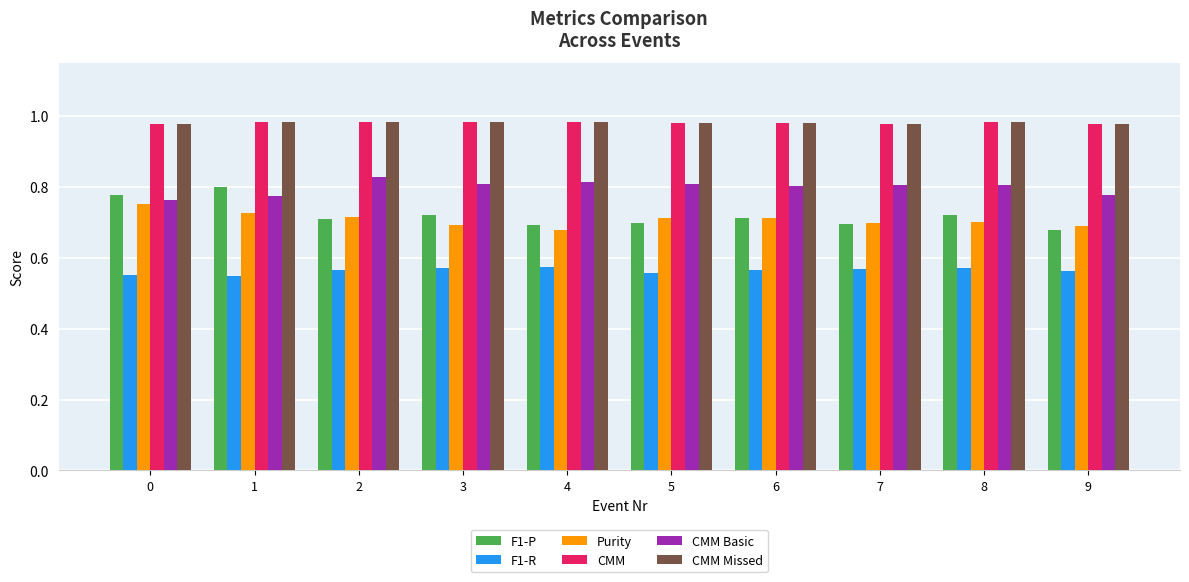

What is the sum of the CMM values at 1 and 0?

2.0